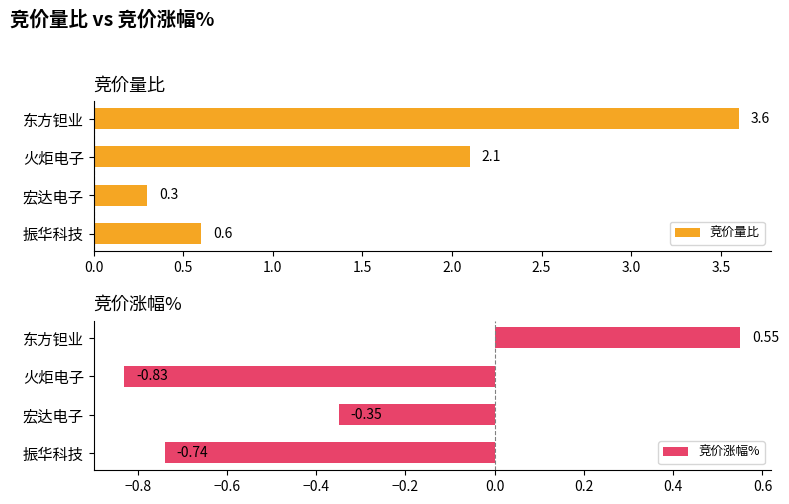

What is the sum of the 竞价量比 values at 东方钽业 and 宏达电子?

3.9